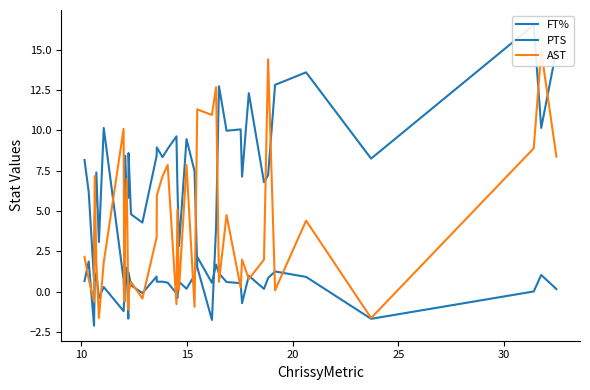

Reading left to right, what are all the values shown in this chart?

FT%: 0.7	1.9	-2.1	0.6	1.2	-0.4	0.3	-1.2	-0.4	0.5	1.5	-1.7	1.2	0.4	-0.1	0.9	0.6	0.6	0.6	-0.1	-0.4	0.6	0.2	1.0	2.2	0.5	1.7	1.1	0.6	0.5	-0.7	1.0	0.2	0.8	1.3	0.9	-1.7	0.0	1.0	0.2
PTS: 8.2	6.2	0.7	4.5	7.4	3.1	10.1	0.7	-0.6	8.4	5.8	5.8	8.6	4.8	4.3	8.4	8.9	8.3	8.9	9.6	6.7	2.8	9.5	7.5	1.5	-1.8	4.0	12.7	10.0	10.1	7.1	12.3	6.8	7.2	12.8	13.6	8.3	16.5	10.1	15.0
AST: 2.2	0.8	-0.6	7.2	1.8	-1.6	1.8	10.1	-0.6	4.1	7.0	-1.1	-0.1	0.6	-0.4	3.4	6.0	7.2	7.9	-0.8	5.1	0.1	7.9	-0.9	11.3	11.0	12.7	0.6	4.7	0.3	2.0	0.8	2.0	14.4	0.1	4.4	-1.6	8.9	14.9	8.4